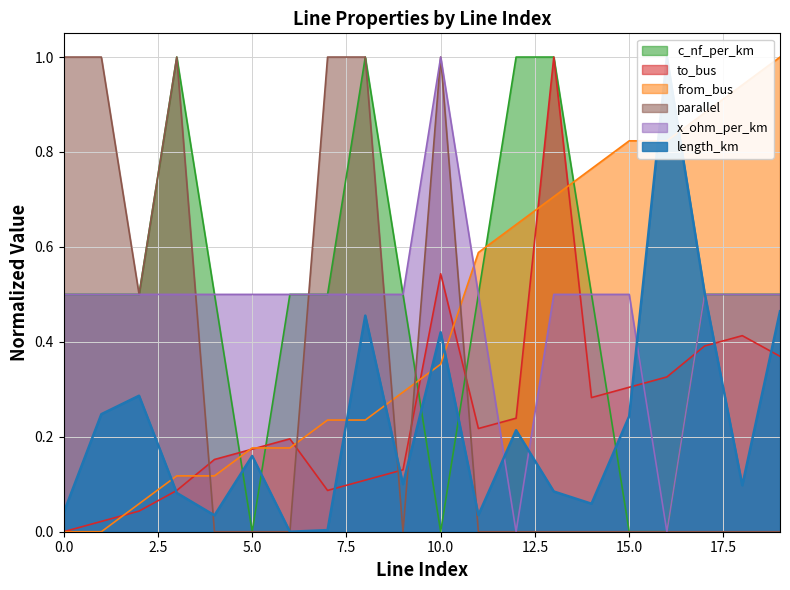

How many intersections are there between from_bus and parallel?

5